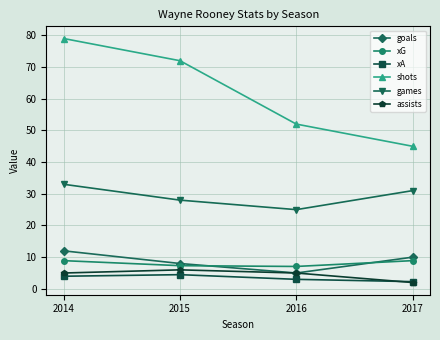

At which label does xA first exceed 3?

2014